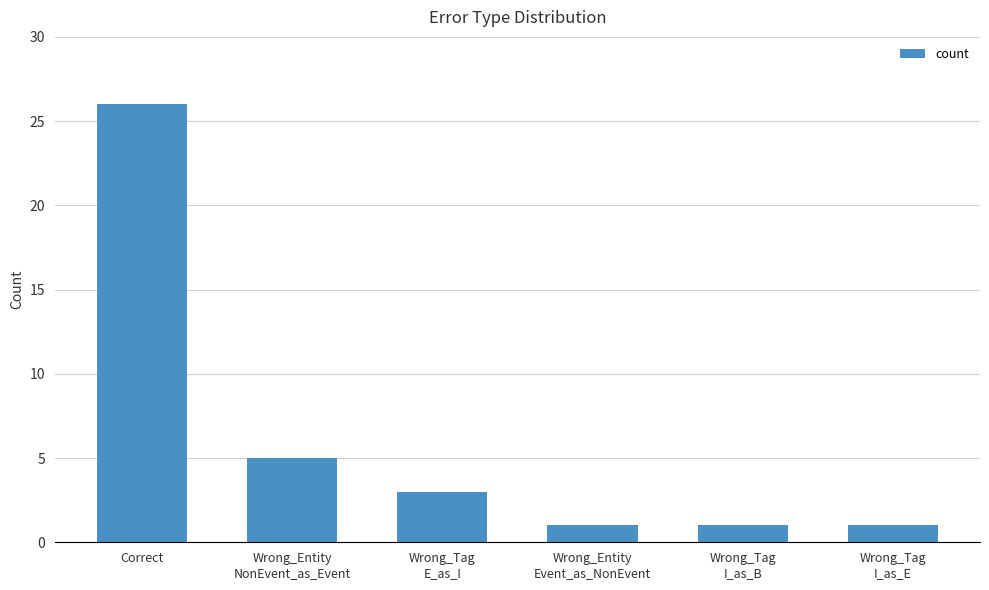

How many bars are there in total?

6